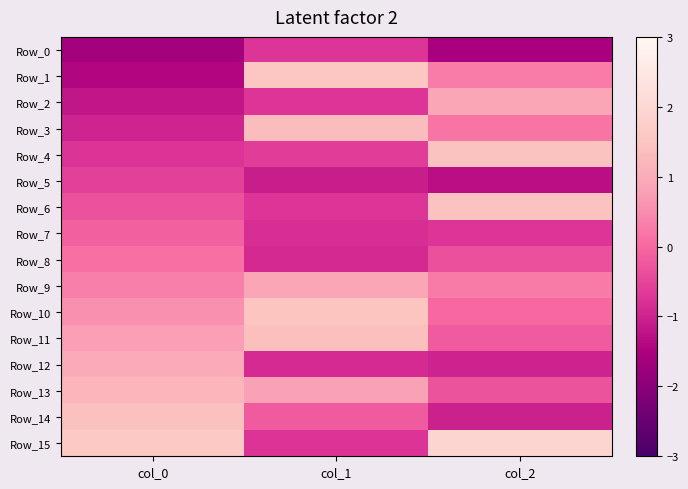

Reading left to right, what are all the values shown in this chart?

Row_0: col_0=-1.6	col_1=-0.7	col_2=-1.6
Row_1: col_0=-1.4	col_1=1.6	col_2=0.3
Row_2: col_0=-1.2	col_1=-0.7	col_2=0.9
Row_3: col_0=-1.0	col_1=1.3	col_2=0.2
Row_4: col_0=-0.8	col_1=-0.6	col_2=1.5
Row_5: col_0=-0.5	col_1=-1.1	col_2=-1.3
Row_6: col_0=-0.3	col_1=-0.7	col_2=1.4
Row_7: col_0=-0.1	col_1=-0.8	col_2=-0.7
Row_8: col_0=0.1	col_1=-0.9	col_2=-0.3
Row_9: col_0=0.3	col_1=0.9	col_2=0.2
Row_10: col_0=0.5	col_1=1.5	col_2=0.0
Row_11: col_0=0.8	col_1=1.4	col_2=-0.2
Row_12: col_0=1.0	col_1=-0.9	col_2=-1.0
Row_13: col_0=1.2	col_1=0.8	col_2=-0.3
Row_14: col_0=1.4	col_1=-0.2	col_2=-1.0
Row_15: col_0=1.6	col_1=-0.8	col_2=2.0